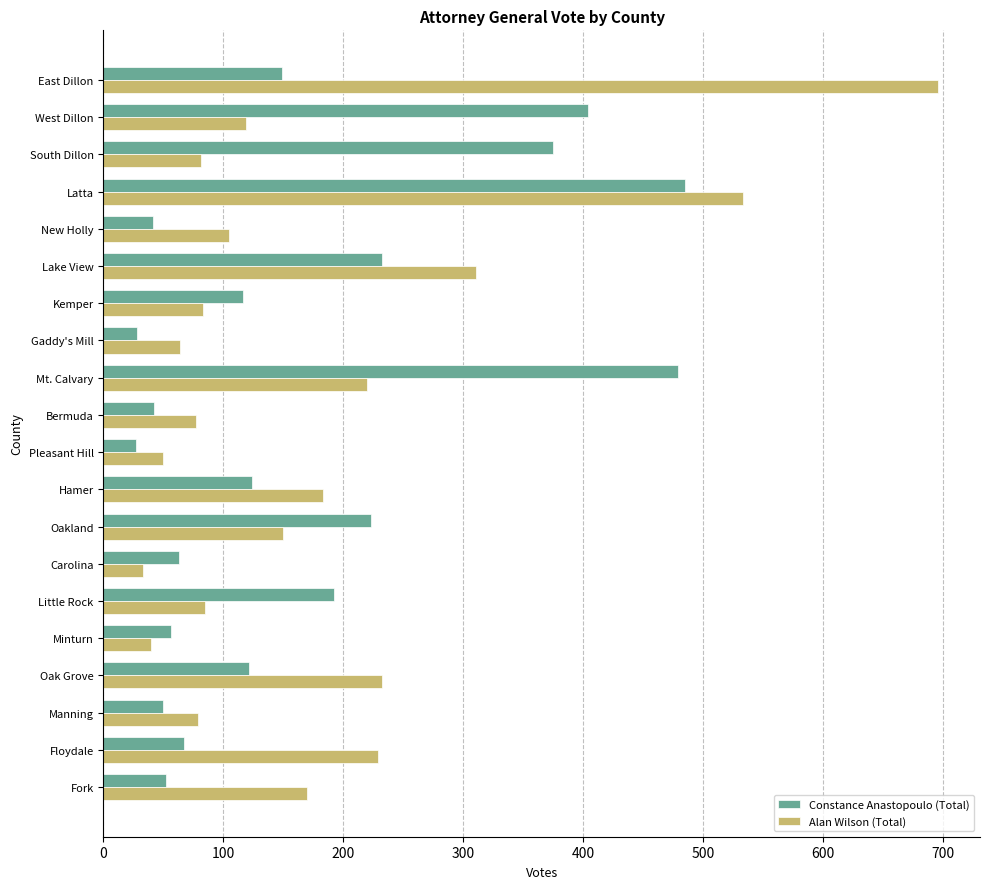

How many distinct data groups are displayed?

2